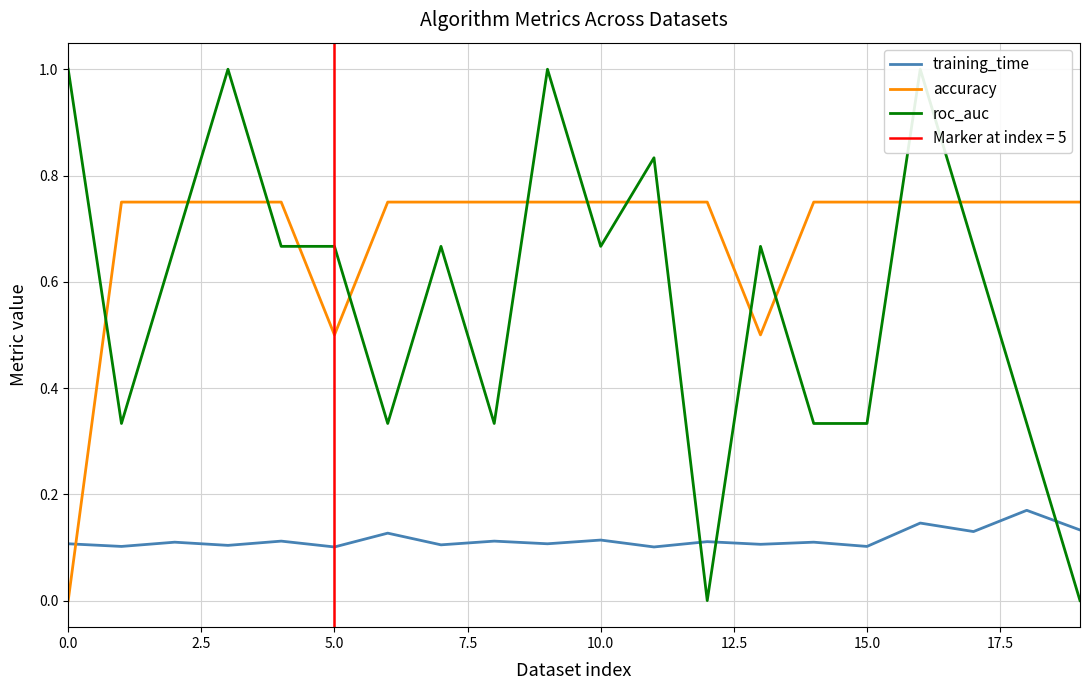

Is it true that accuracy equals 0.4 at 17?

False